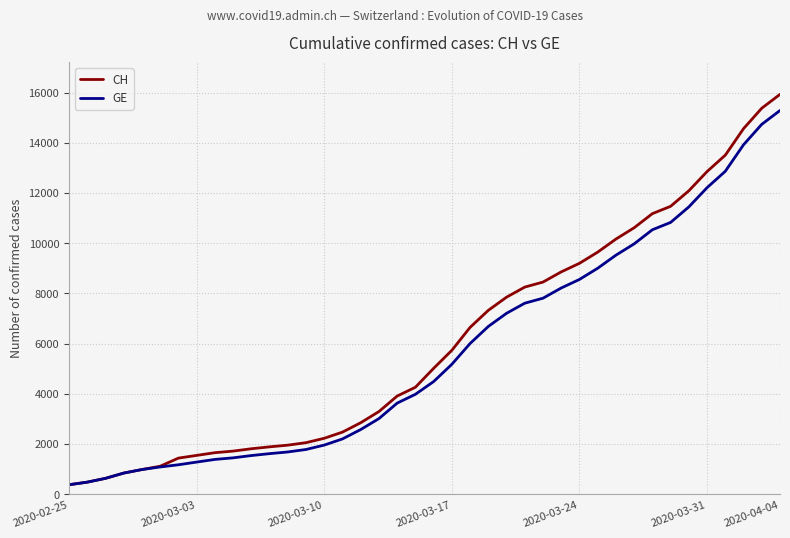

What is the greatest value displayed?

15926